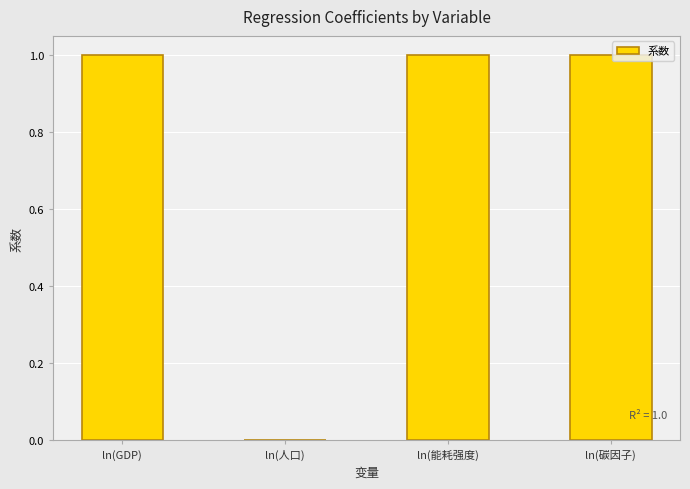

What is the sum of the values at ln(碳因子) and ln(能耗强度)?

2.0